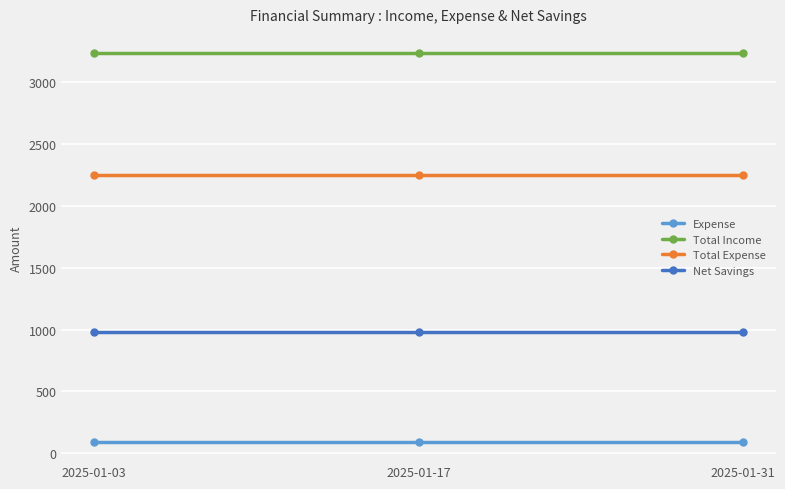

Does the chart display data point markers on the line(s)?

Yes